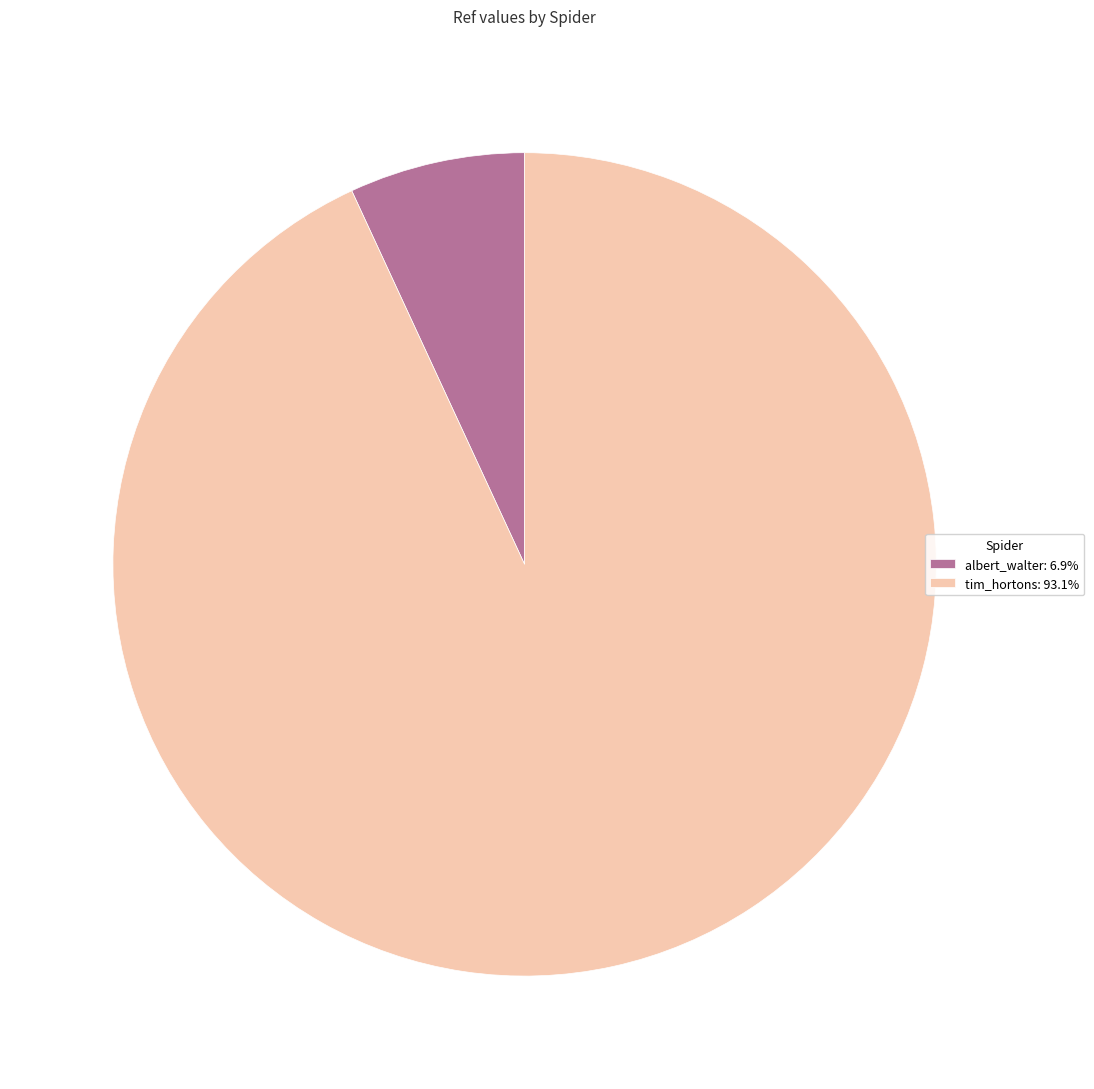

Which category accounts for the majority?

tim_hortons